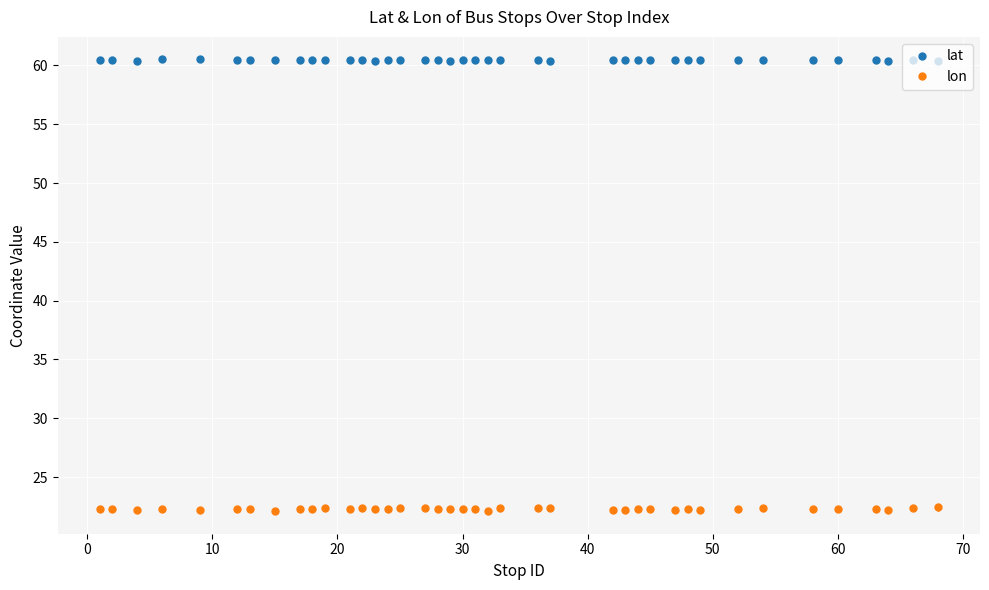

What is the minimum value for lon?

22.1